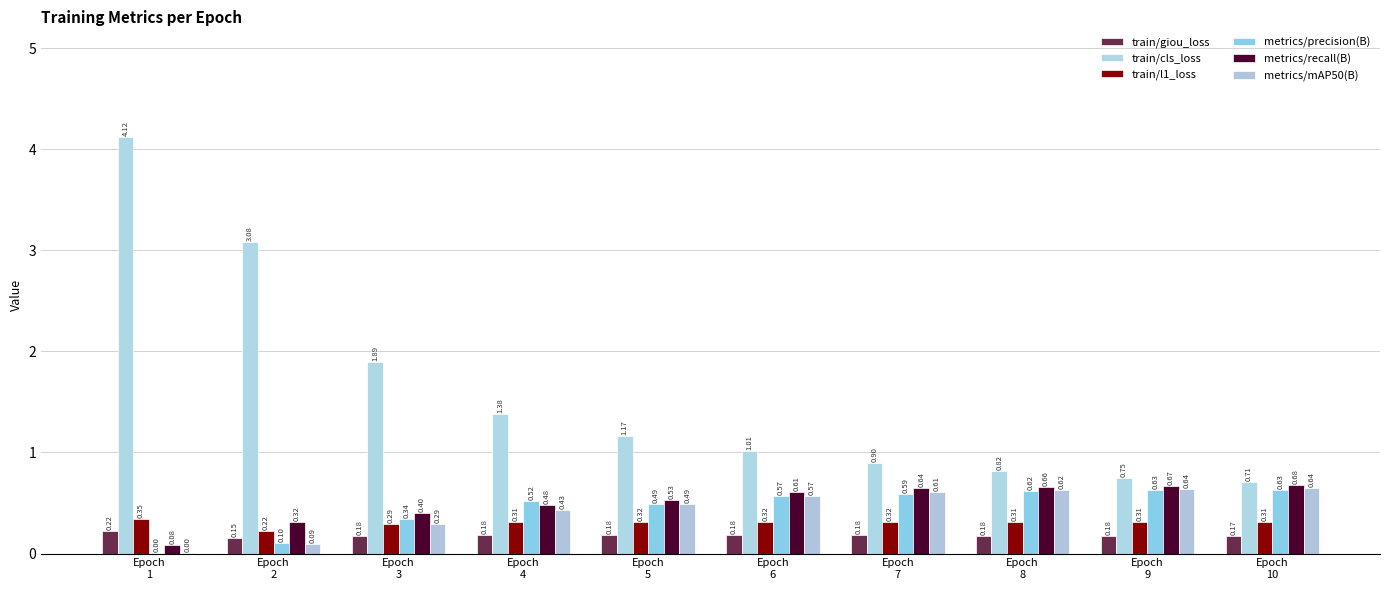

What is the difference between the maximum and minimum values in the metrics/recall(B) series?

0.6